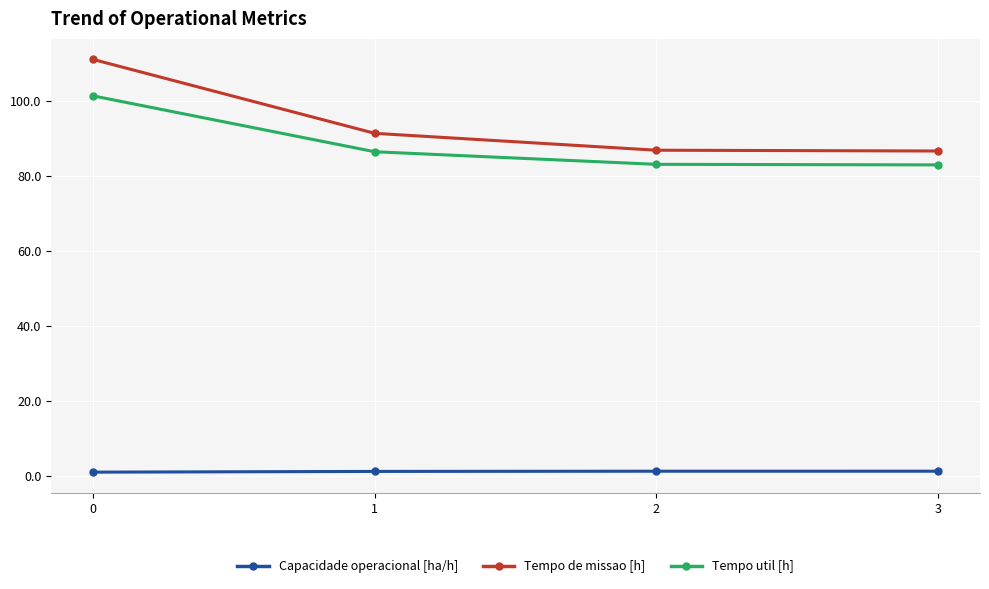

True or false: Capacidade operacional [ha/h] and Tempo util [h] cross at least once.

False